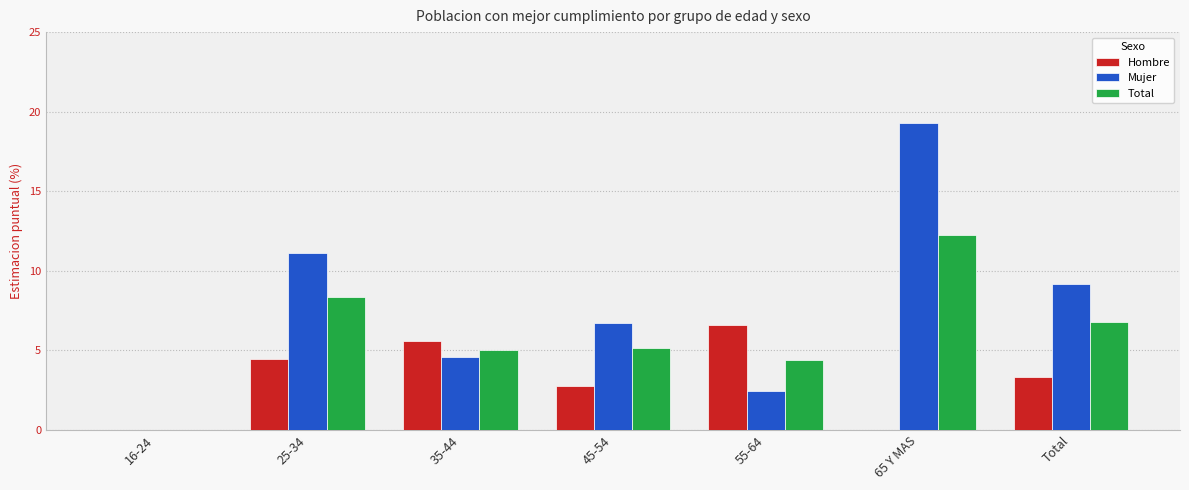

Is it true that Total equals 4.4 at 55-64?

True